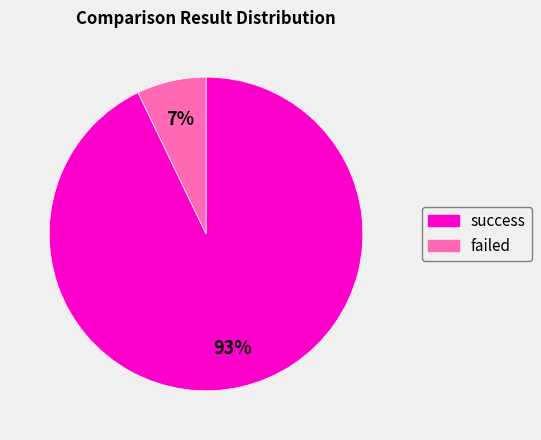

The success slice represents 93% of the pie. True or false?

True